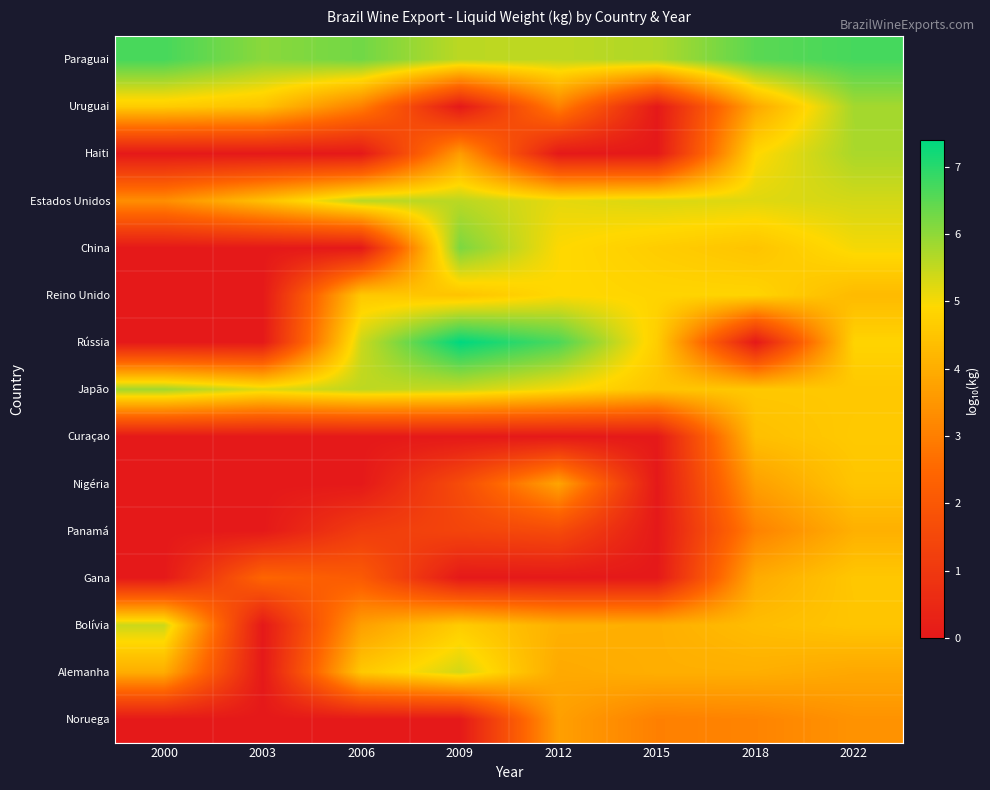

At how many categories does at least one series exceed 2?

8